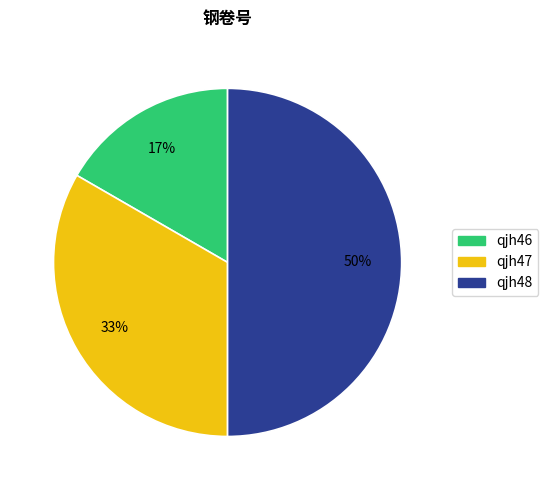

What percentage is the qjh47 slice, to the nearest percent?

33%